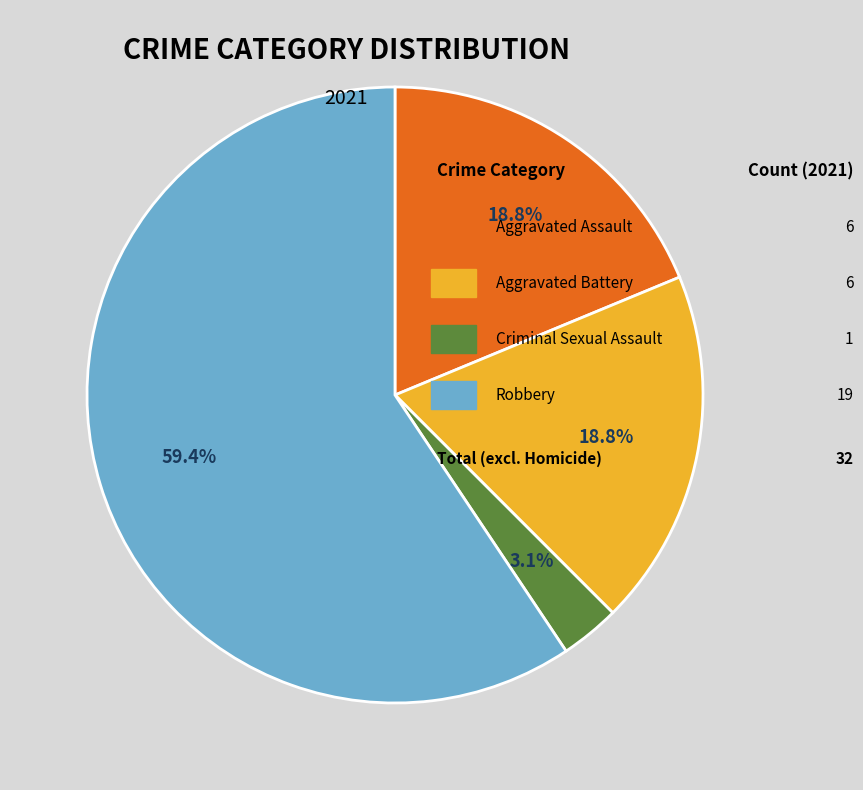

Is there a majority slice in this chart?

Yes